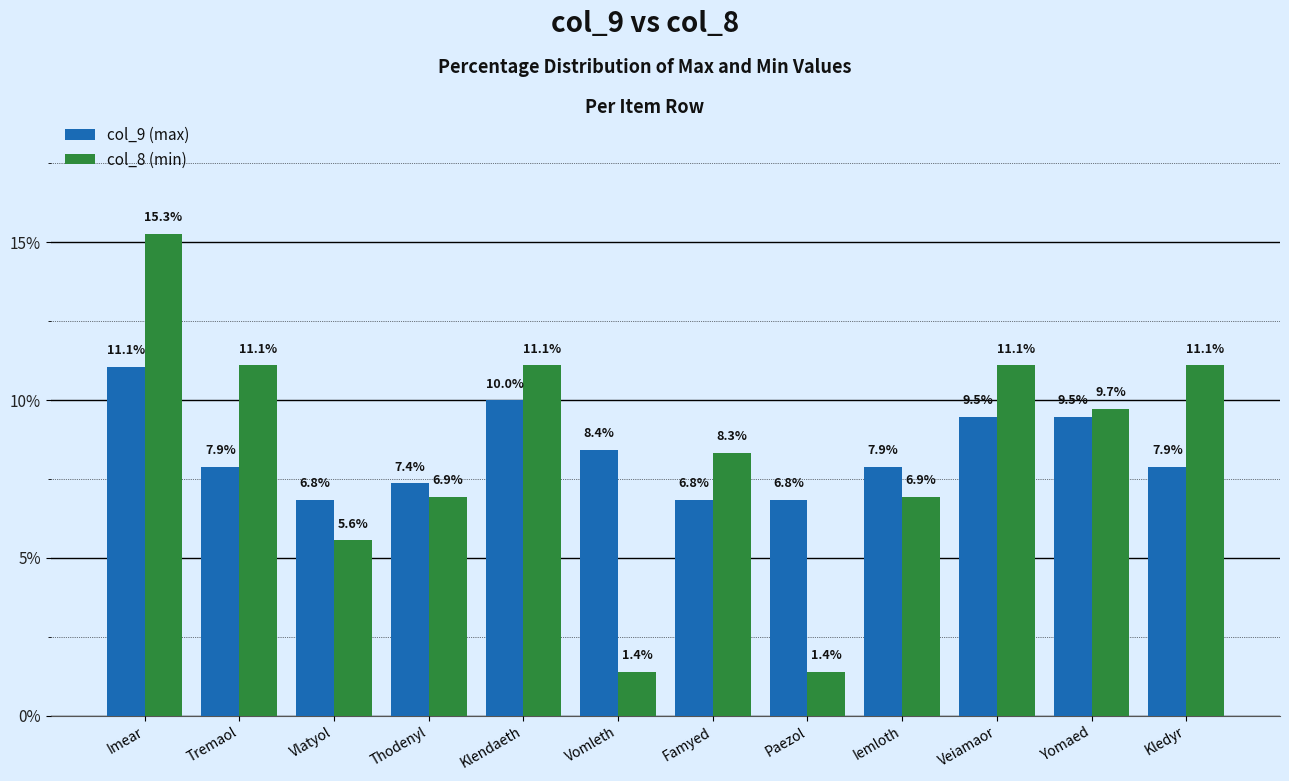

What is the difference between the col_8 (min) values at Veiamaor and Imear?

4.2